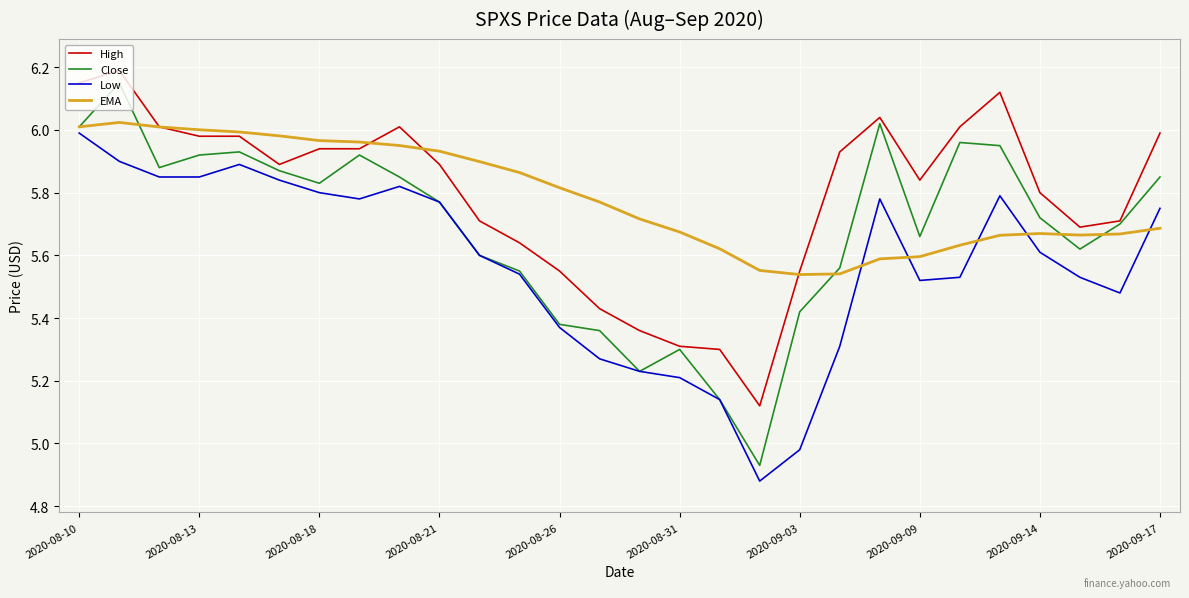

Which series has the largest range (max minus min)?

Close